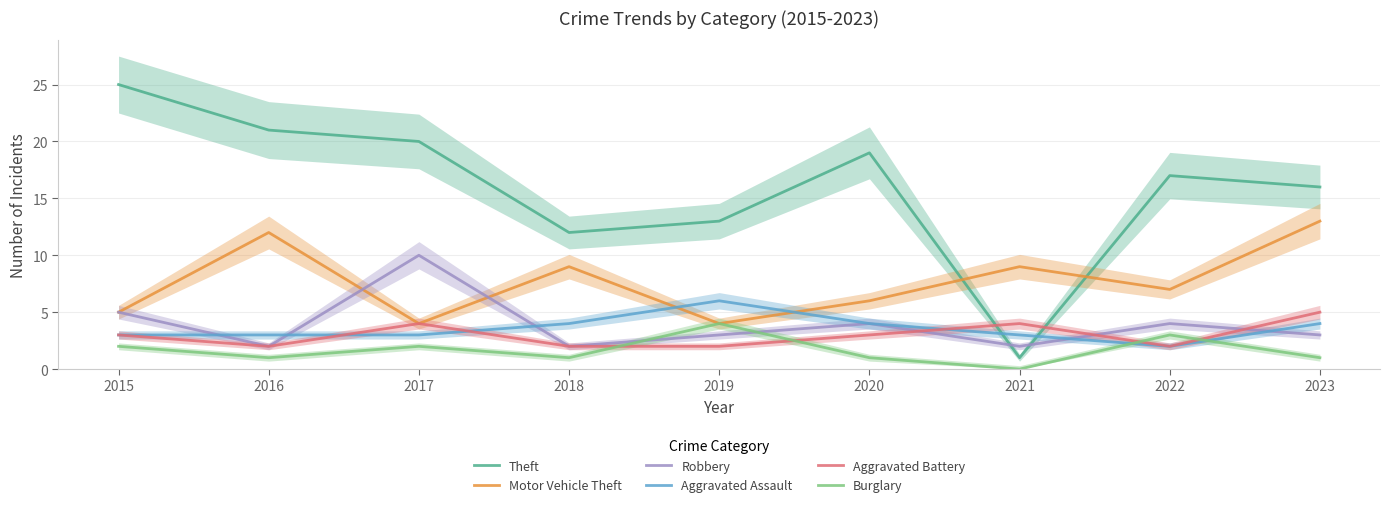

Is the value of Burglary at 2015 greater than the value of Aggravated Assault at 2016?

No